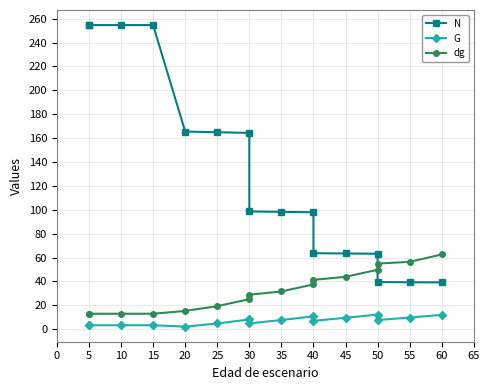

What is the lowest value of the dg series?

13.0